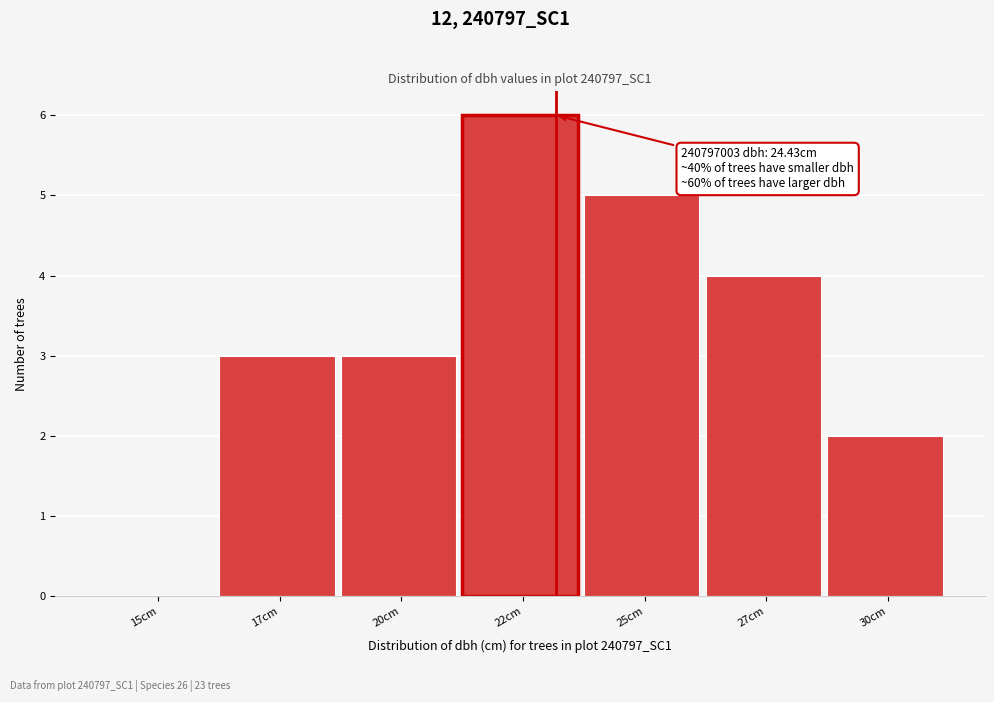

Reading right to left, extract all data points from this chart.

30cm=2	27cm=4	25cm=5	22cm=6	20cm=3	17cm=3	15cm=0